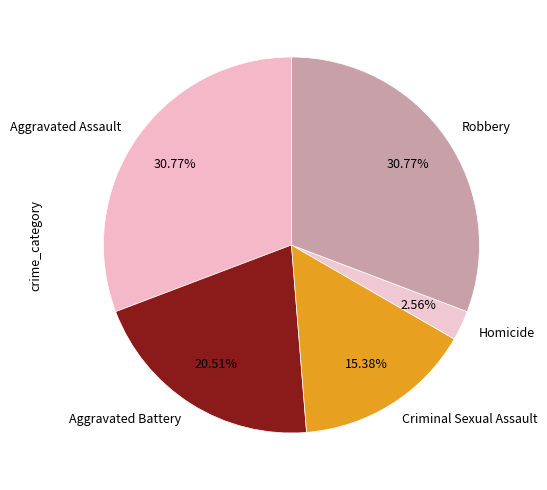

Is Aggravated Battery the majority of the pie?

No